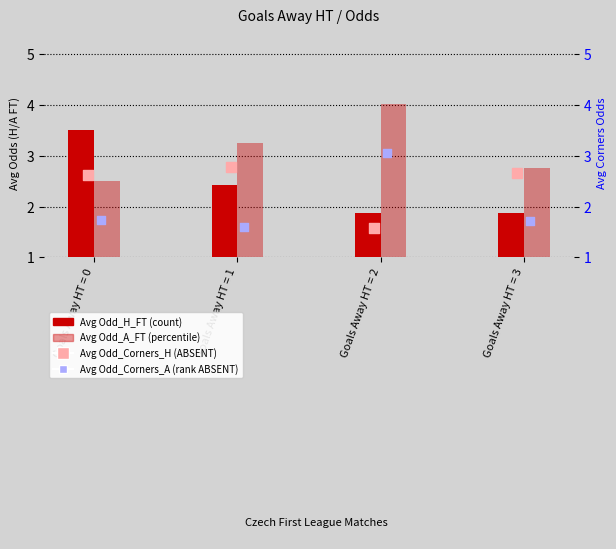

What are all the series names shown in the legend?

Avg Odd_H_FT, Avg Odd_A_FT, Avg Odd_Corners_H, Avg Odd_Corners_A